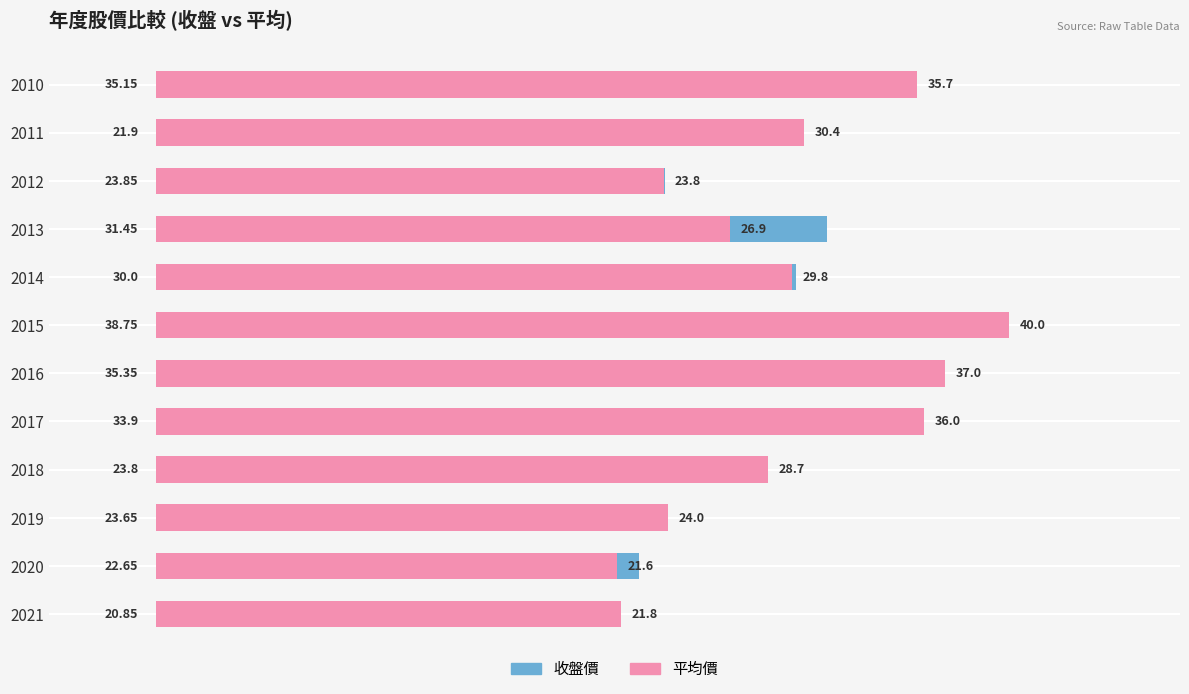

What is the sum of all 收盤價 values?

341.3